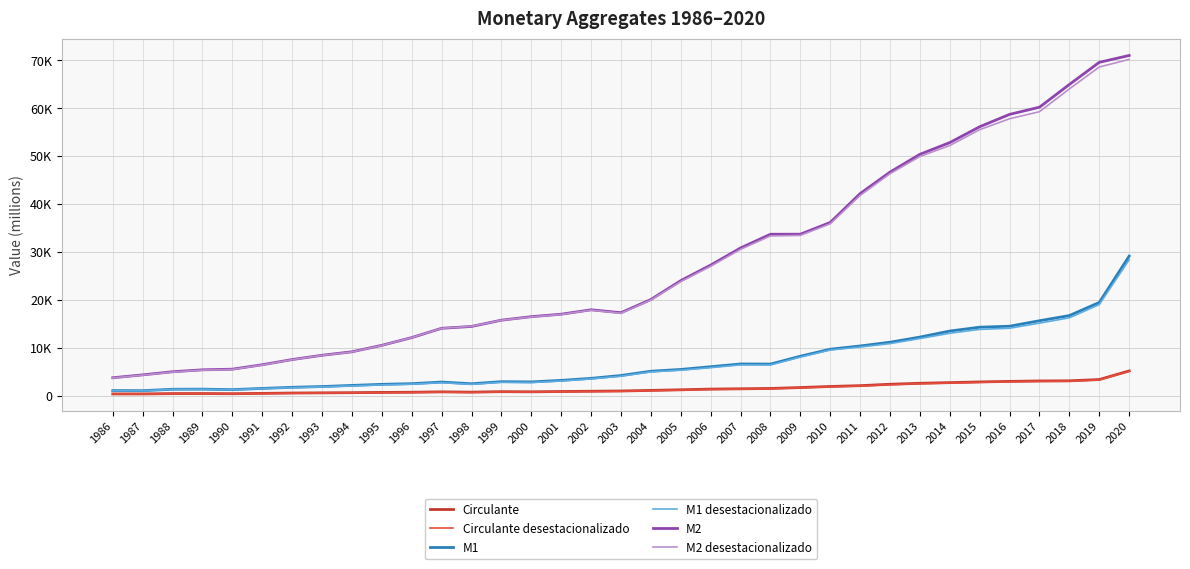

What is the minimum value for M2?

3753